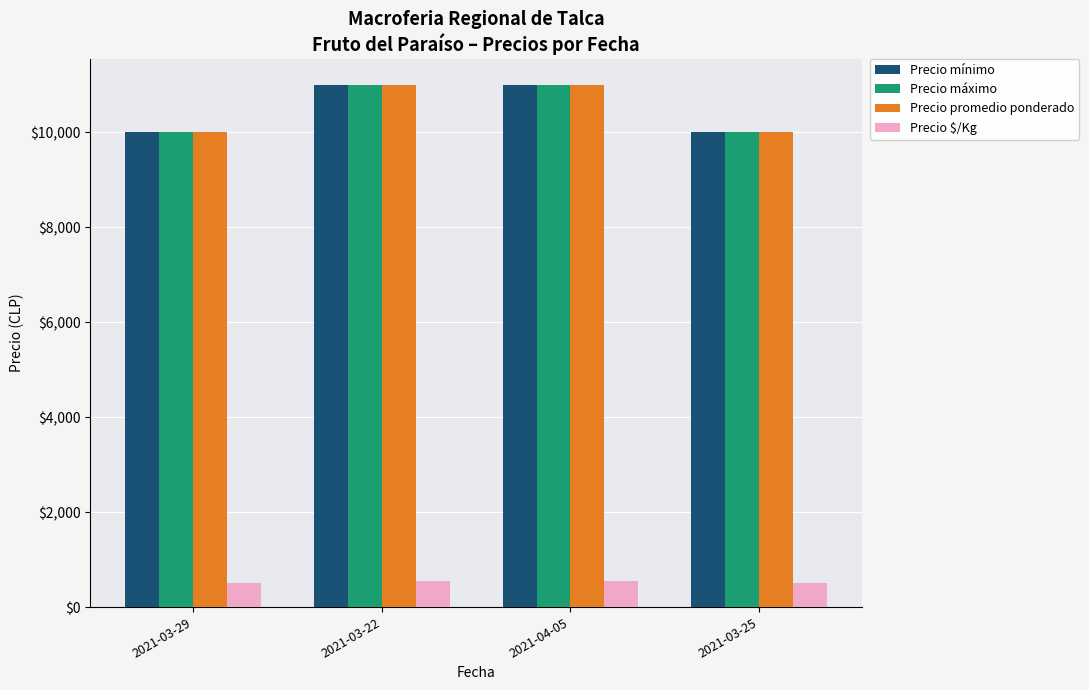

What is the spread (max minus min) of values at 2021-03-25?

9500